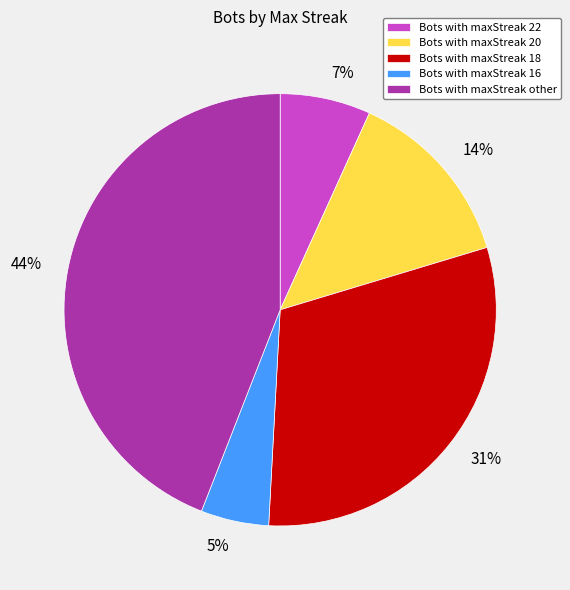

Is the sum of Bots with maxStreak 18 and Bots with maxStreak 16 greater than half?

No